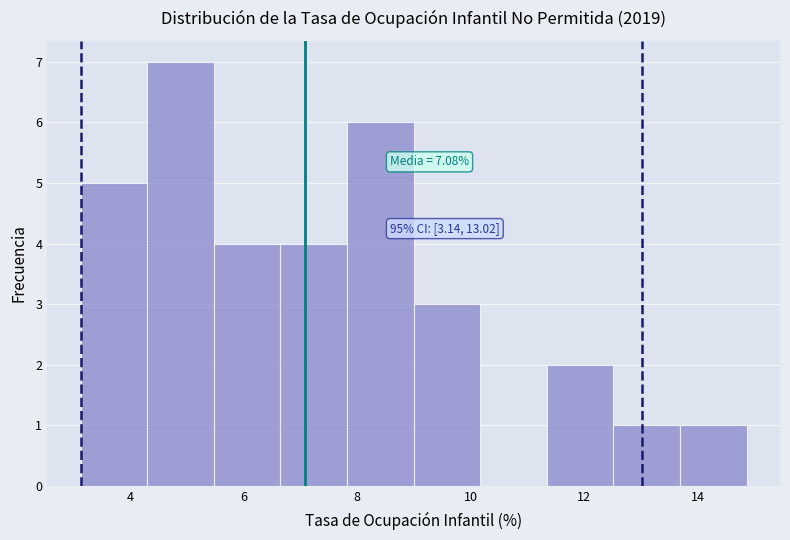

Which range on the x-axis has the tallest bar?

4.4 to 5.4